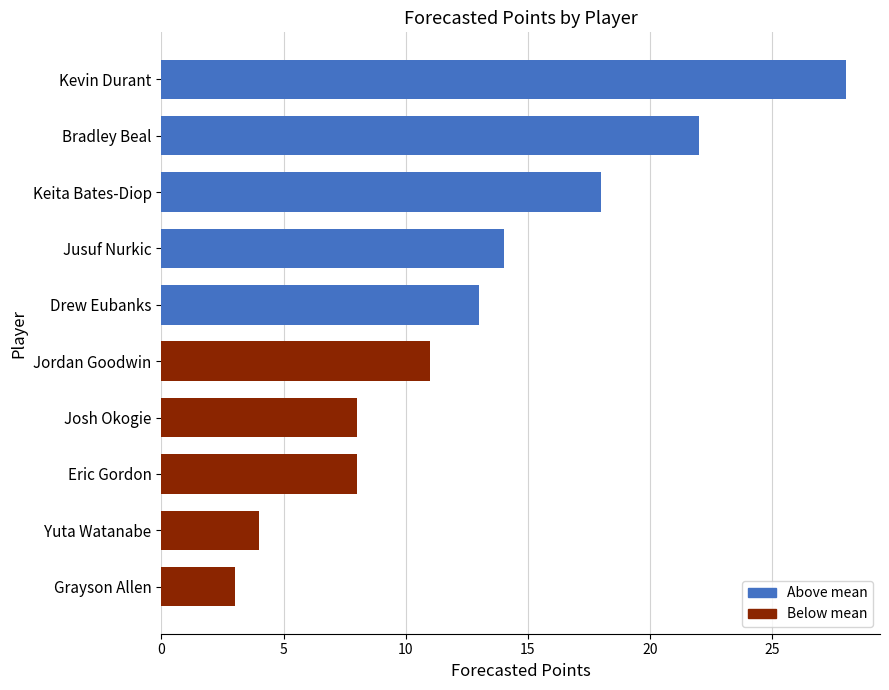

What is the sum of all values?

129